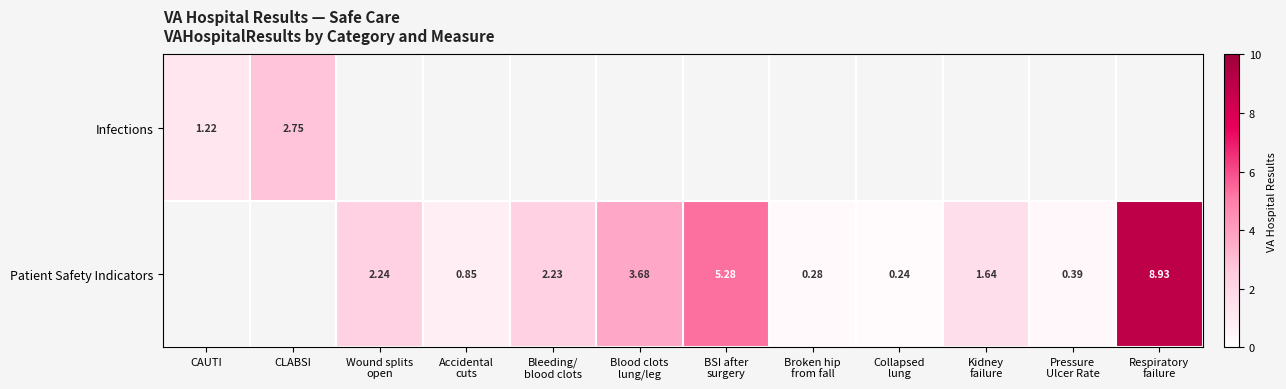

What is the minimum value shown in the chart?

0.2